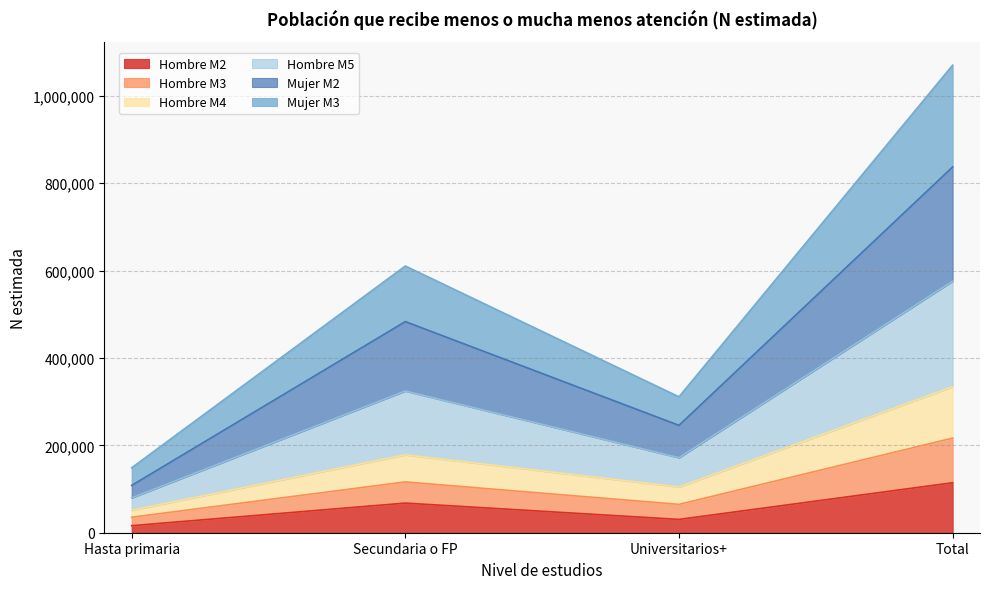

True or false: Mujer M2 has more than 2 points higher than both neighbors.

False